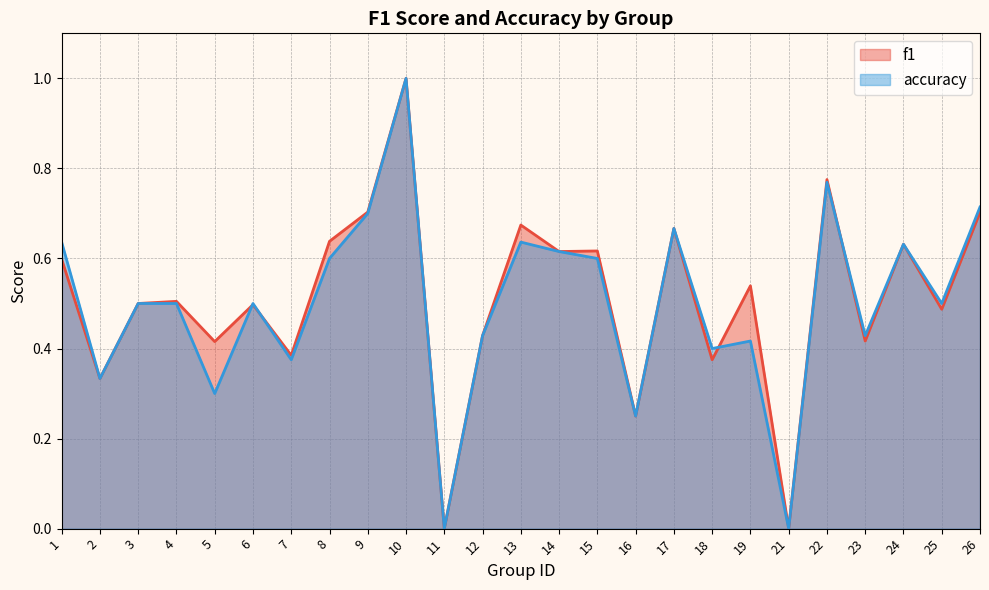

Which series has the widest spread of values?

f1